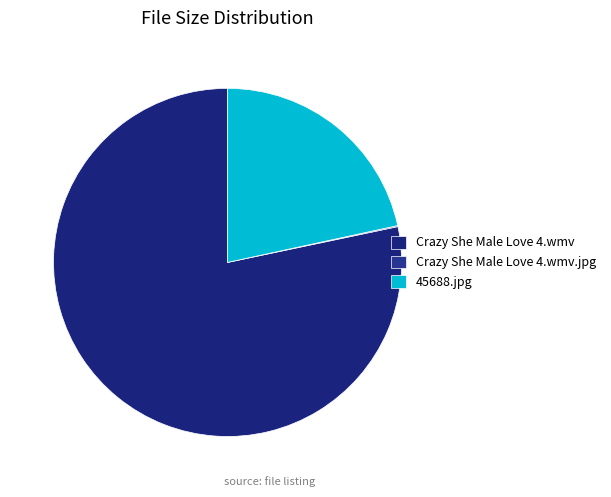

To the nearest percent, what is the combined percentage of Crazy She Male Love 4.wmv.jpg and 45688.jpg?

22%